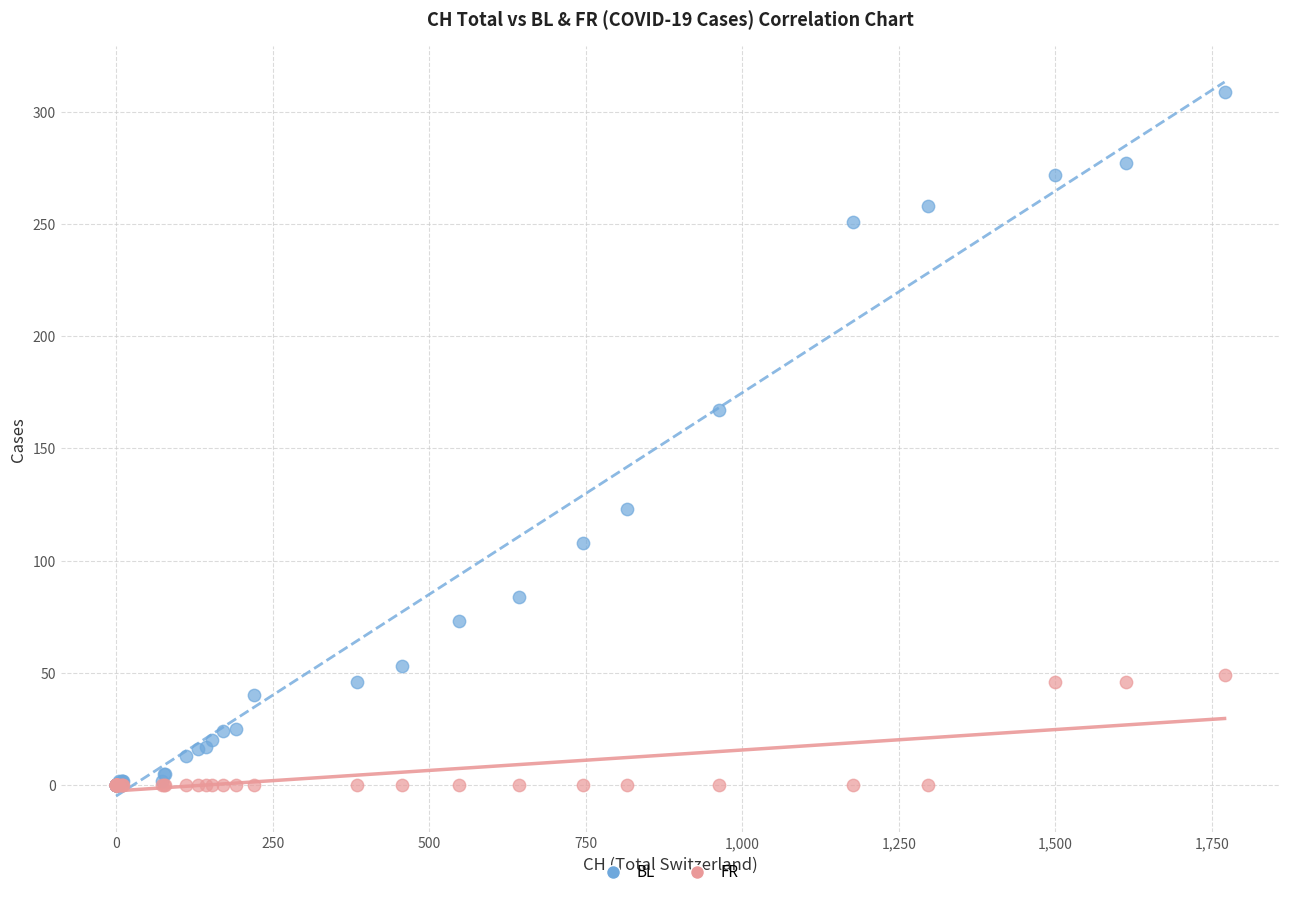

Which series has the largest Y range (max minus min)?

BL